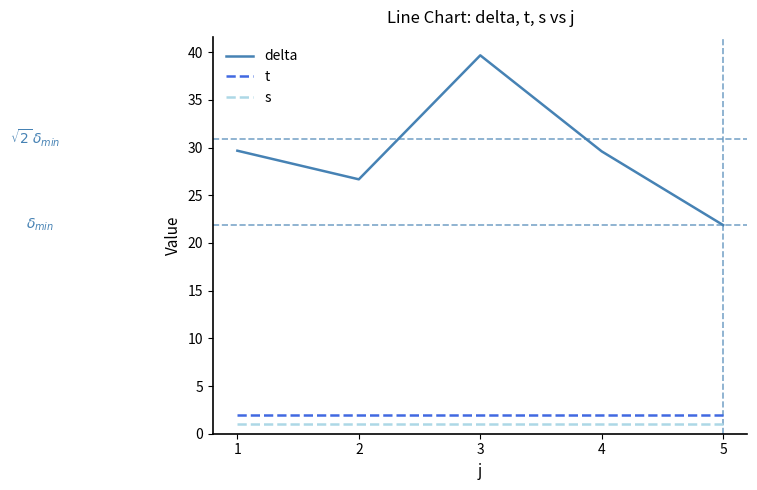

The value of delta at 1 is 20.1. True or false?

False